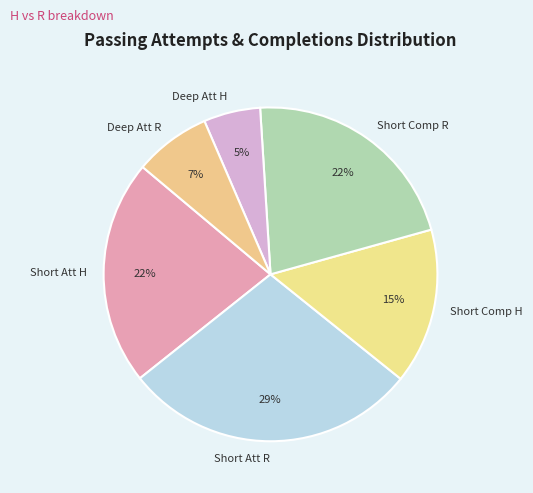

Does Short Comp H account for over 50% of the chart?

No